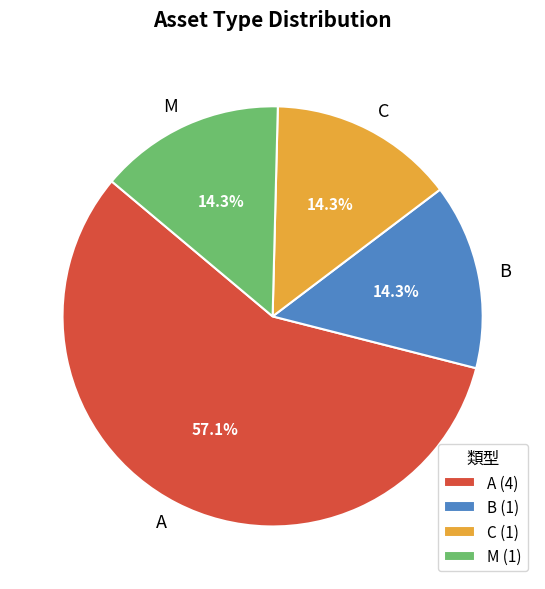

True or false: A accounts for 57% of the total.

True